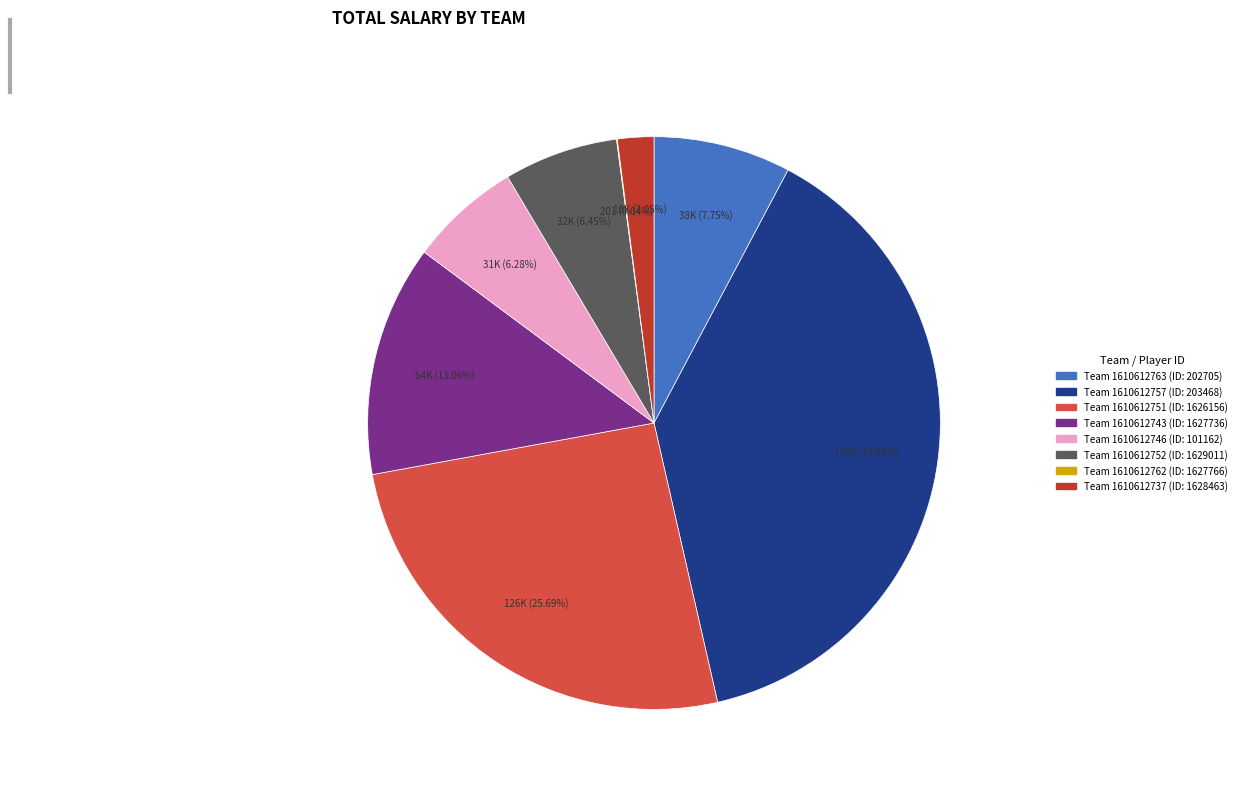

Is there a majority slice in this chart?

No